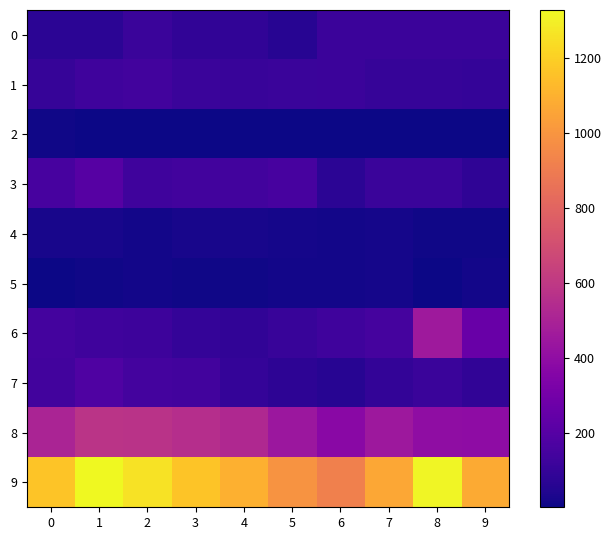

What is the spread (max minus min) of values at 4?

1094